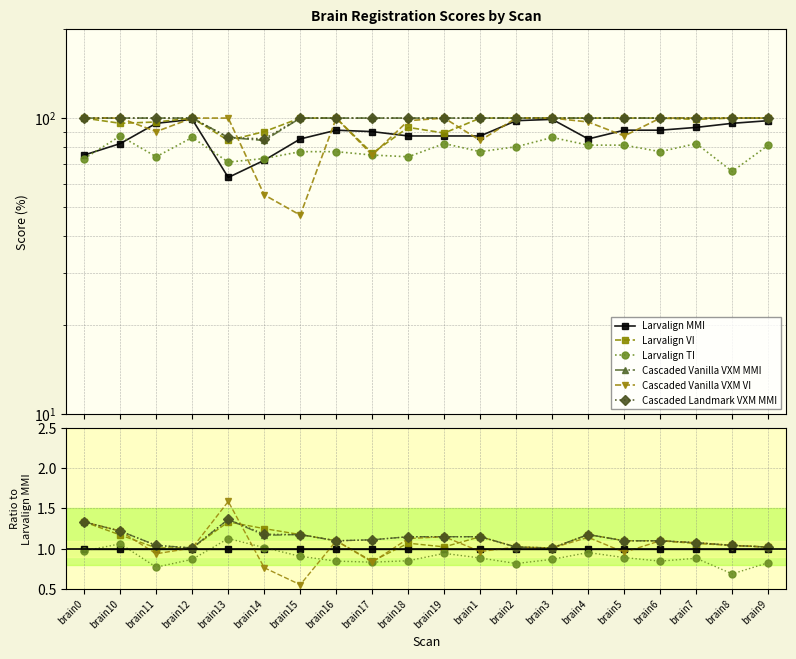

How many categories are shown in the chart?

20